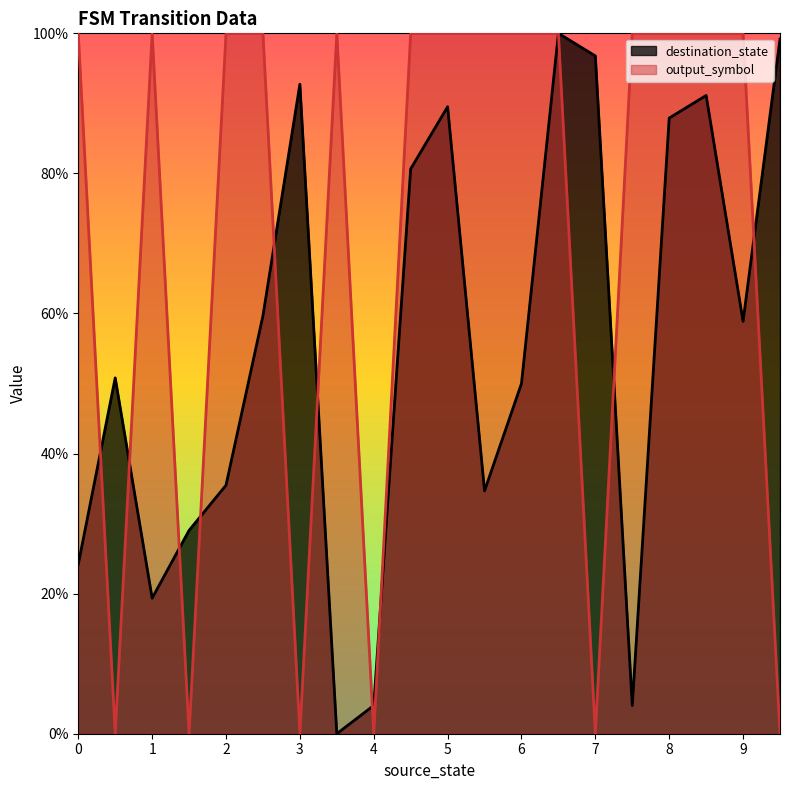

At how many categories does at least one series exceed 0?

20